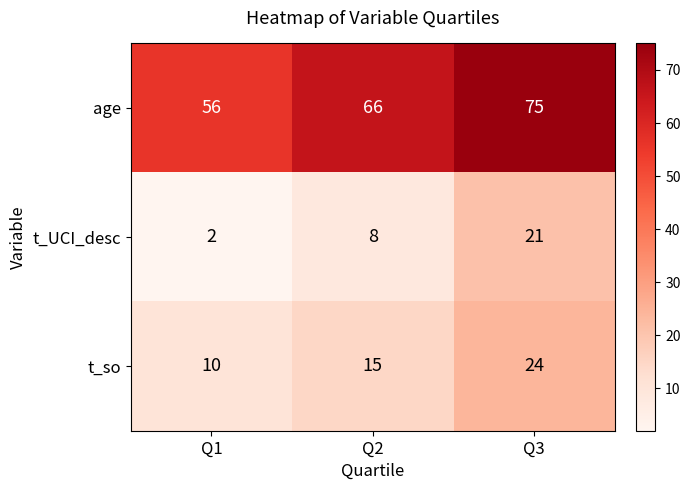

Which series changed the most between Q2 and Q3?

t_UCI_desc